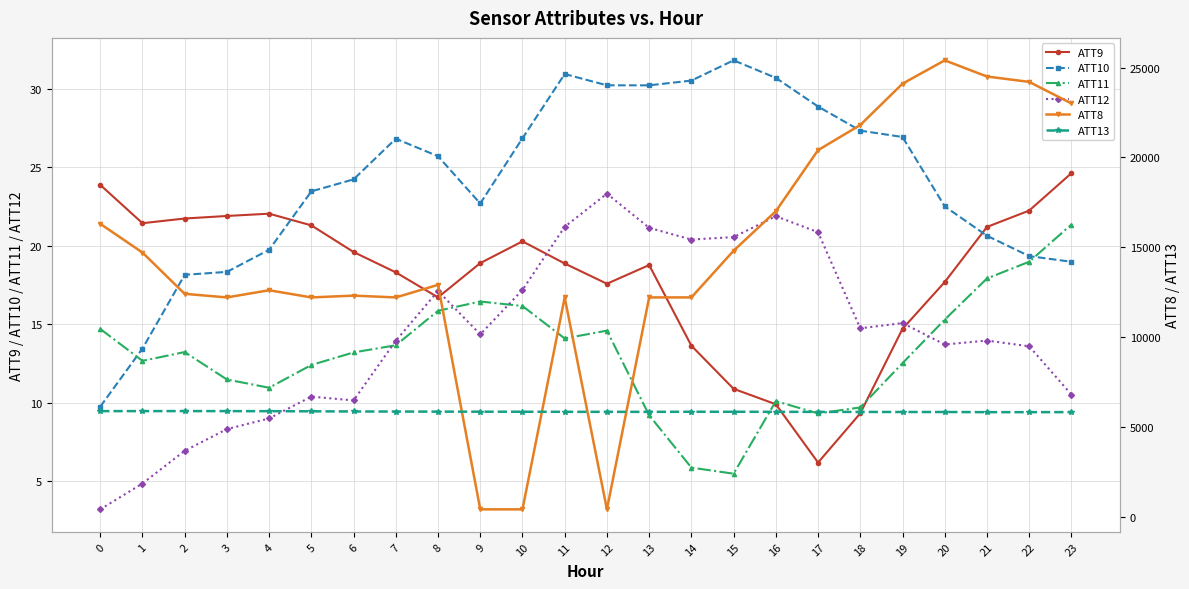

What is the greatest value displayed?

25400.0